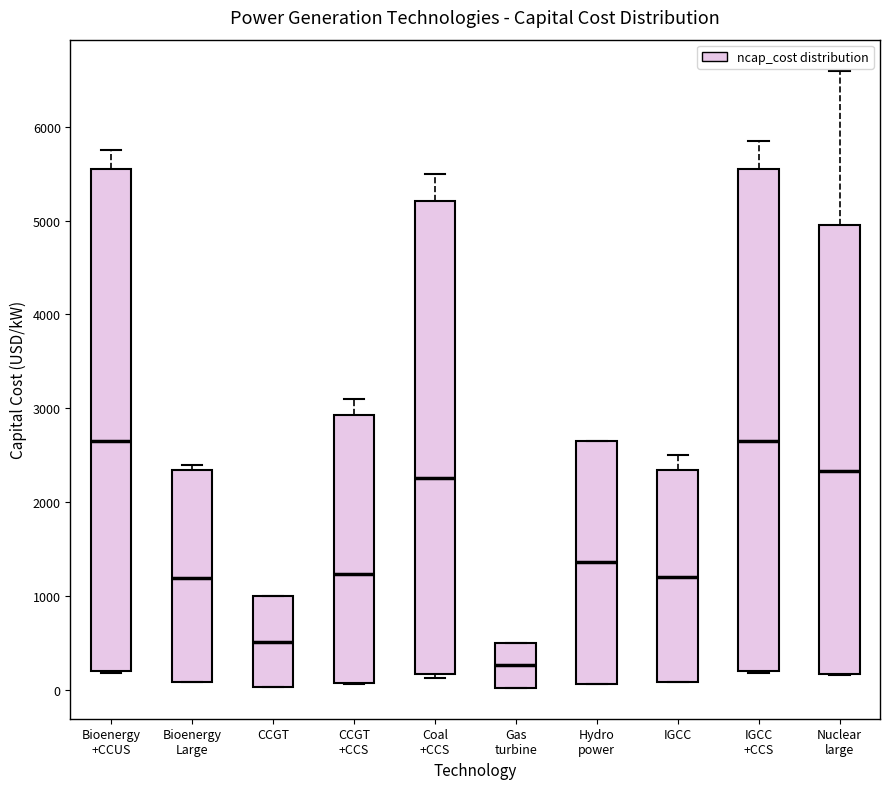

Which box's median line is the lowest?

Gas turbine